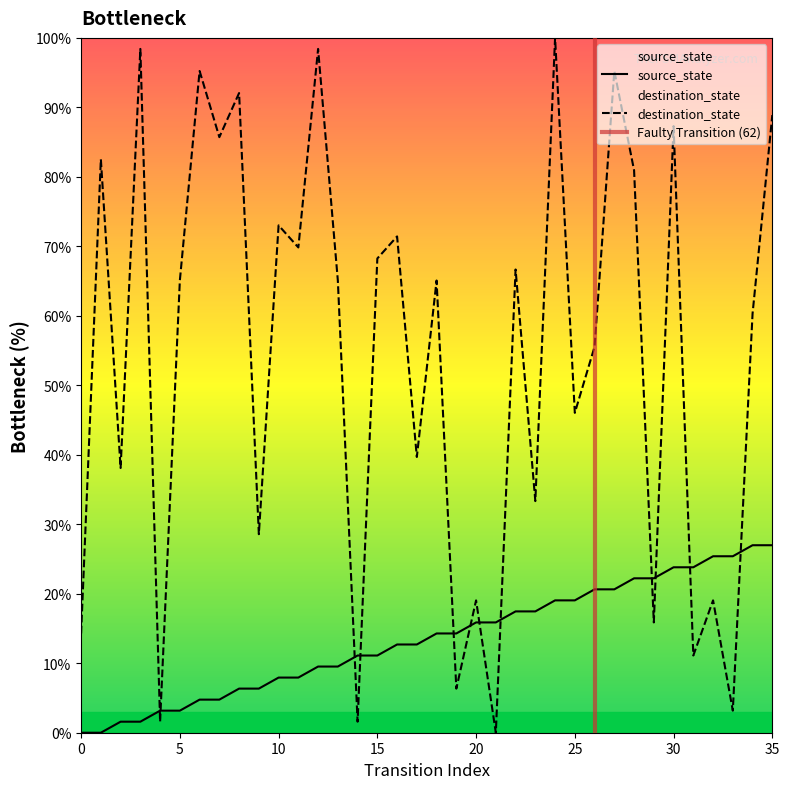

How many data points in destination_state are above 65?

19